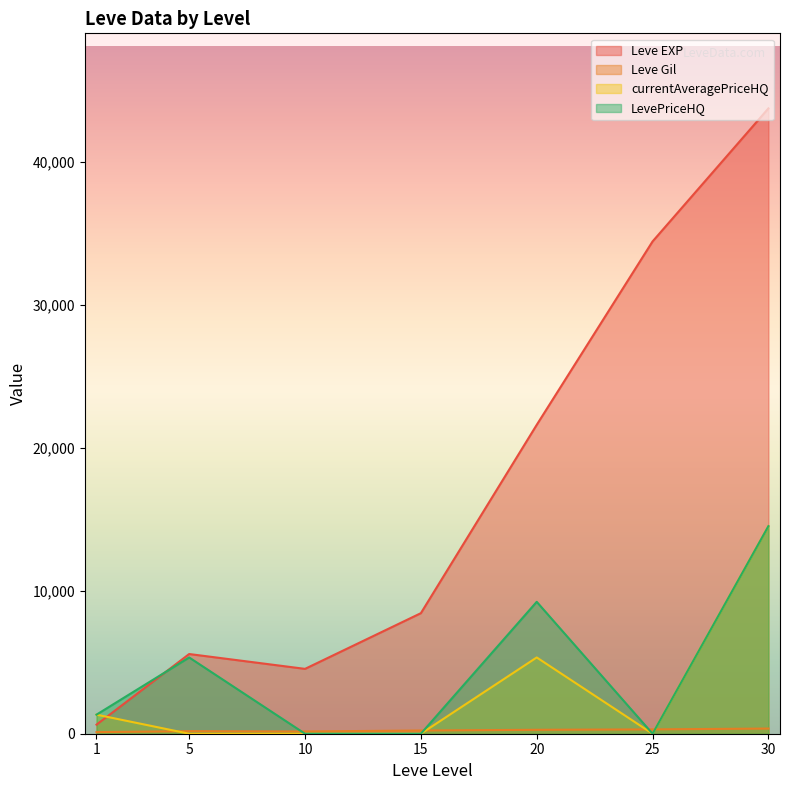

The value of Leve EXP at 15 is 8430.0. True or false?

True